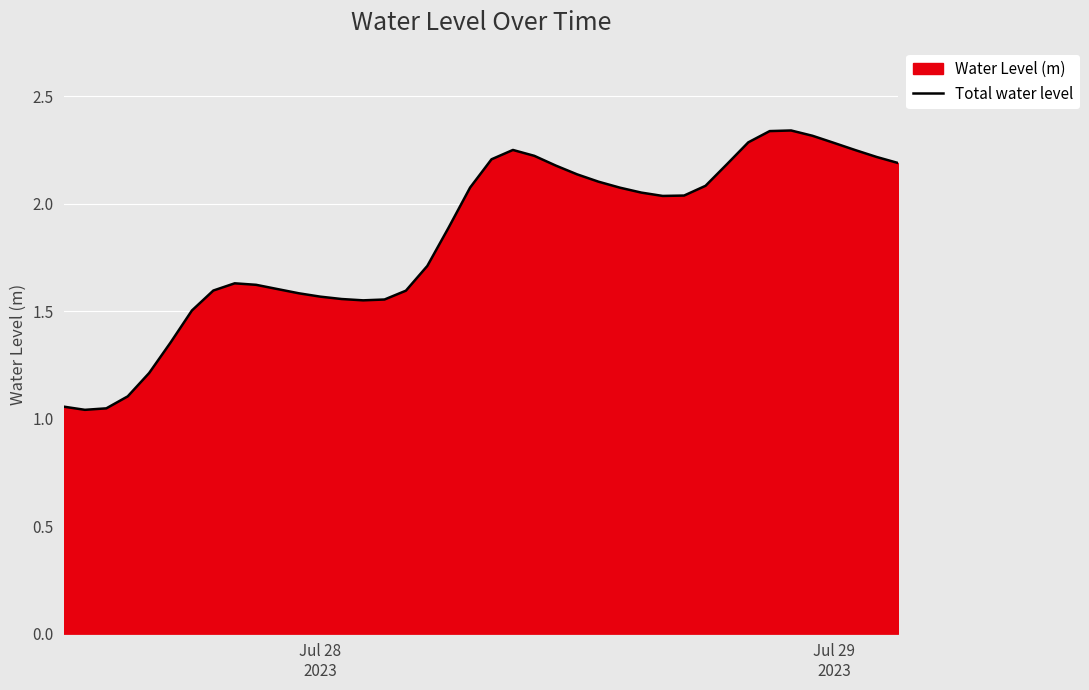

What is the difference between the maximum and minimum values?

1.3